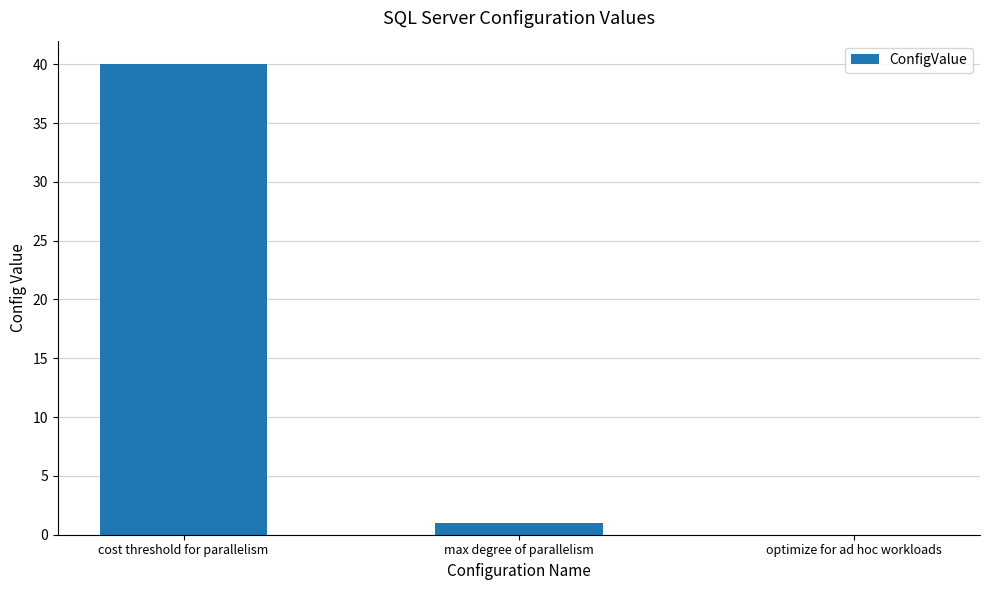

Which has a higher value, optimize for ad hoc workloads or cost threshold for parallelism?

cost threshold for parallelism